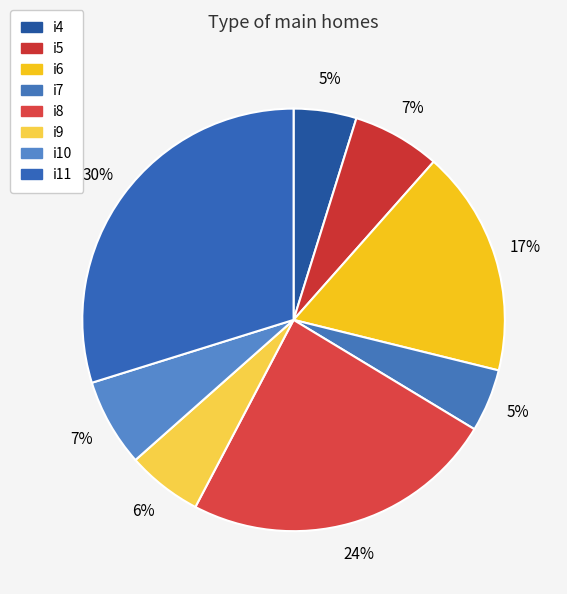

How many slices are in this pie chart?

8